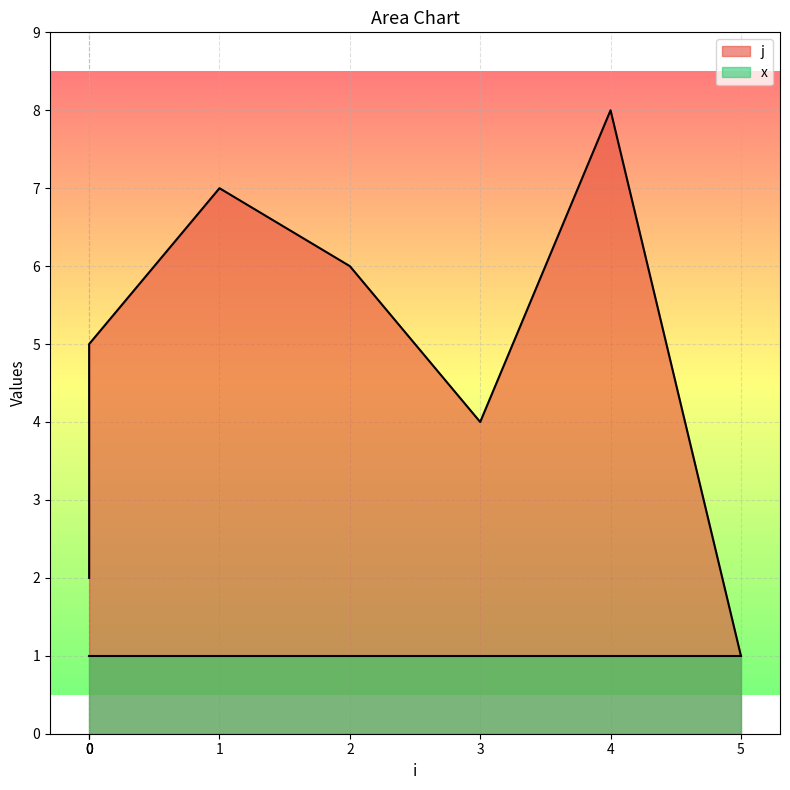

How many data points are less than 5?

4